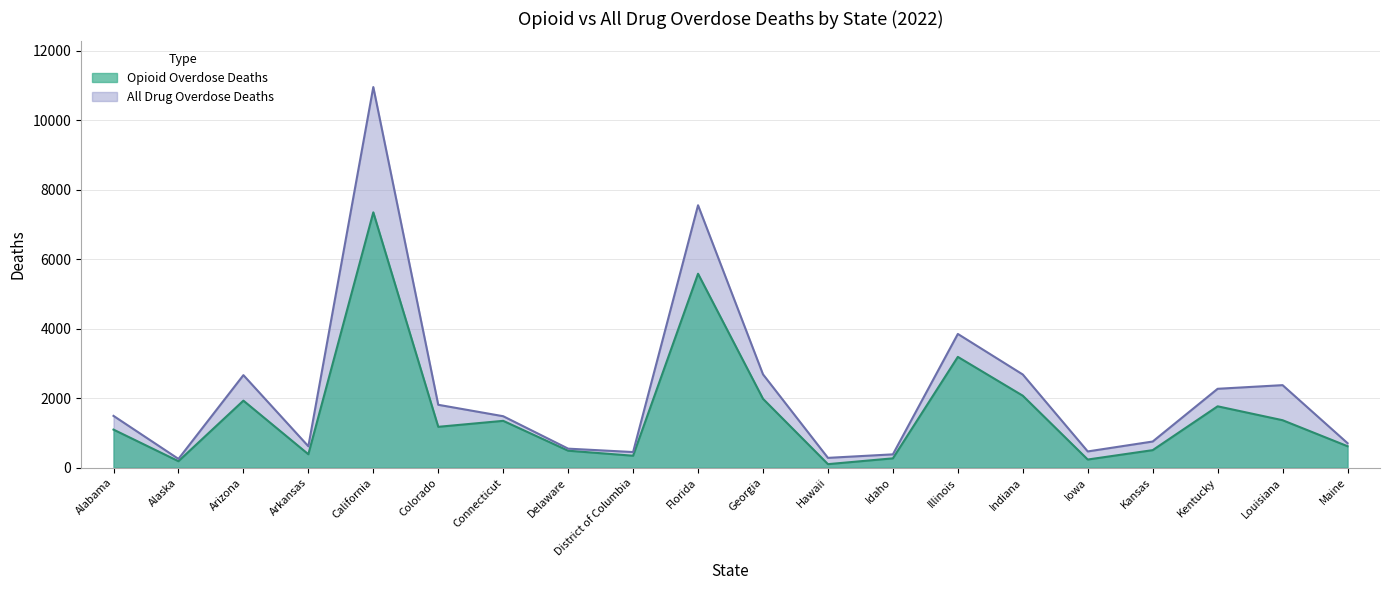

What is the average value of the Opioid Overdose Deaths series?

1600